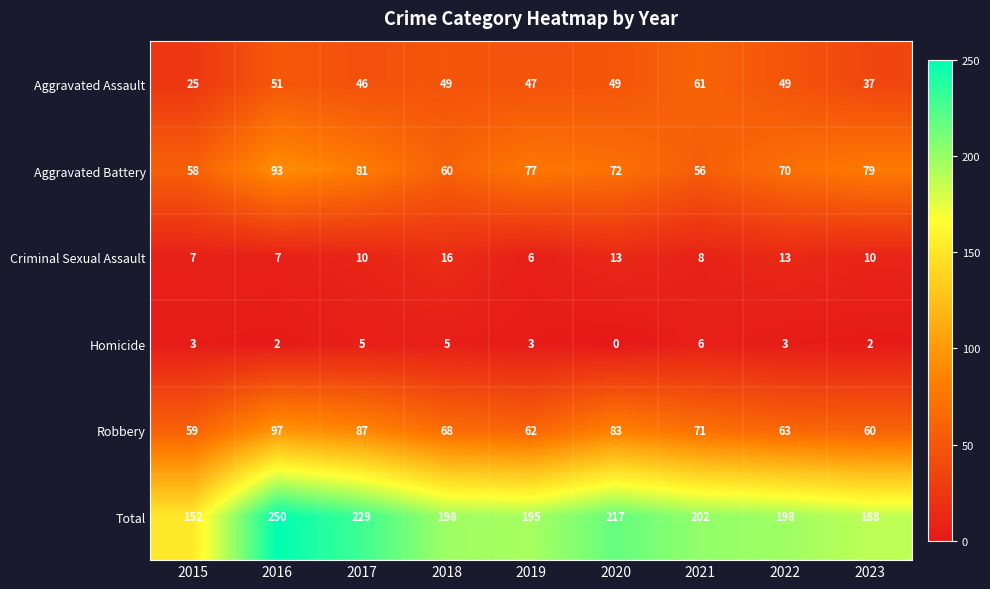

What is the difference between the Total values at 2021 and 2023?

14